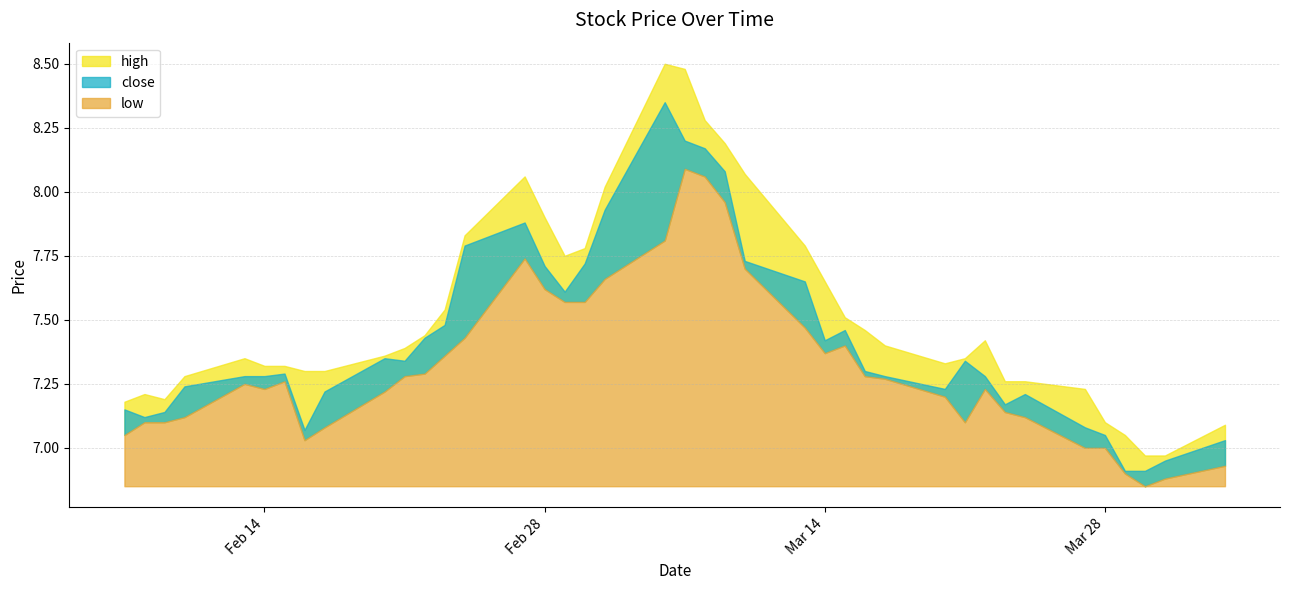

What is the difference between the highest and lowest values at 2023-03-30?

0.1